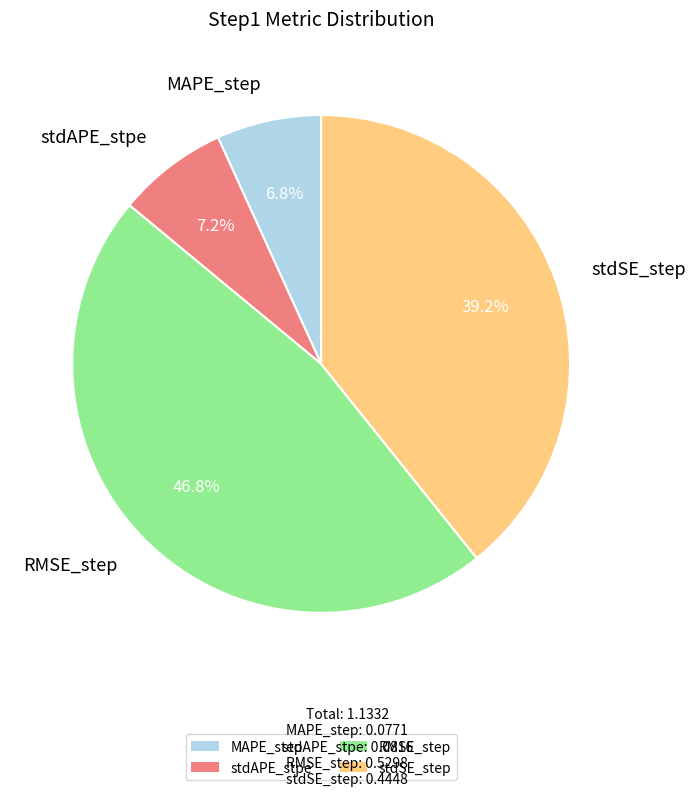

Is there any slice that represents more than half of the pie?

No